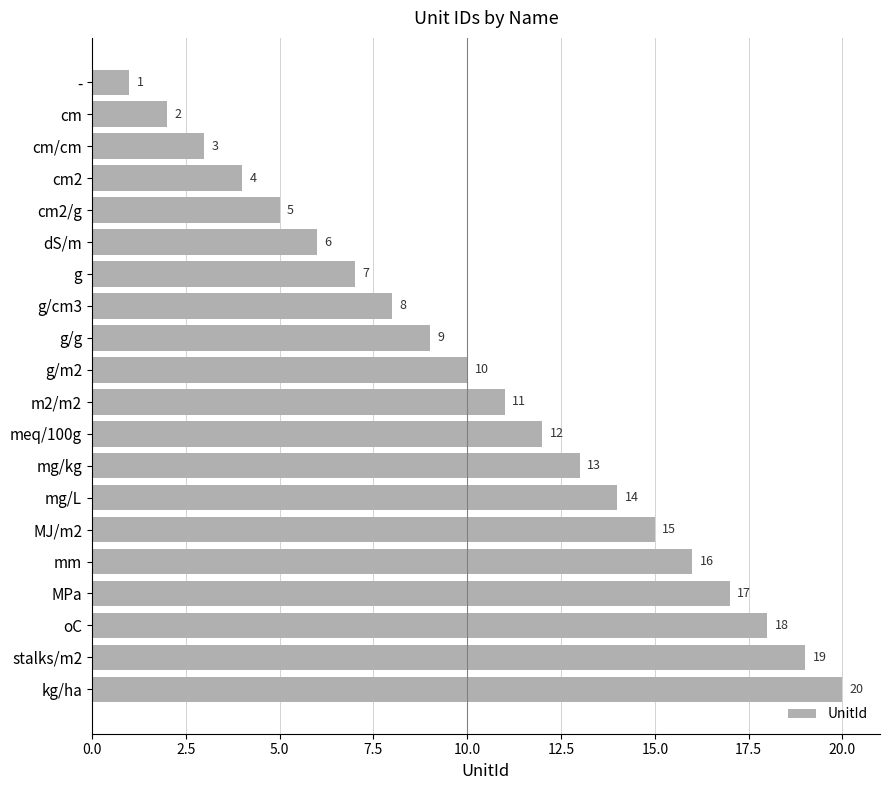

What is the label of the 5th bar from the bottom?

mm